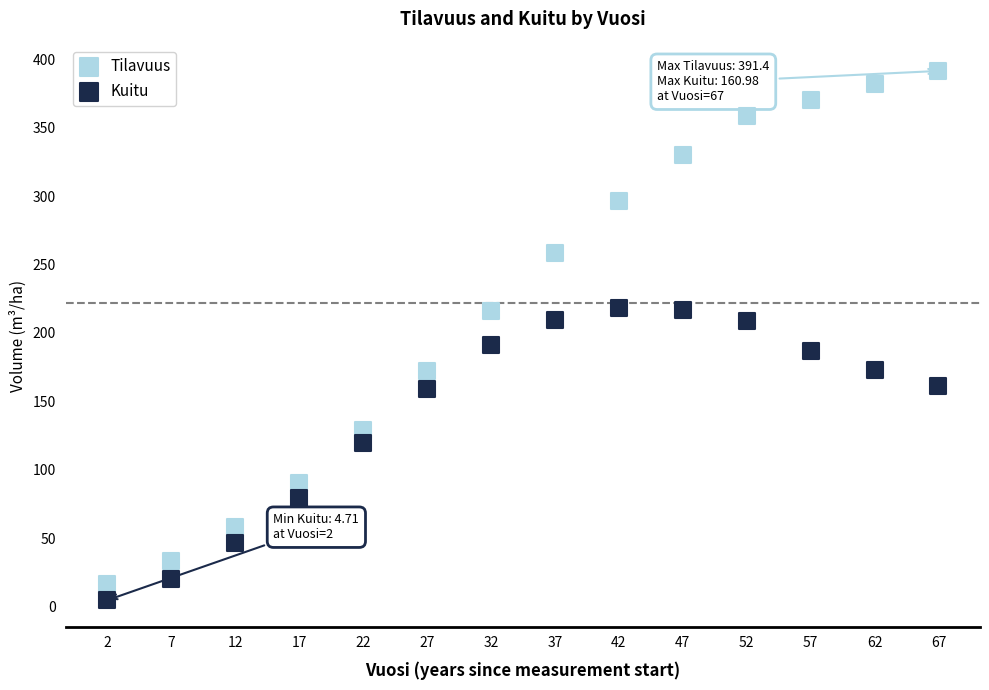

Which series has the widest spread of Y values?

Tilavuus